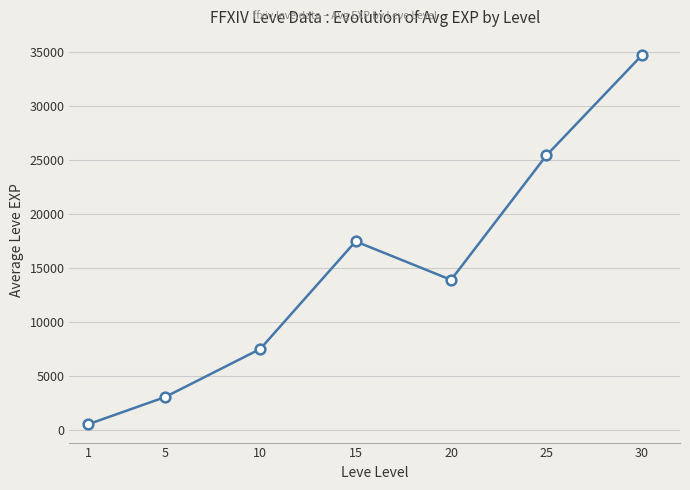

Is this an area chart (filled region under the line)?

No